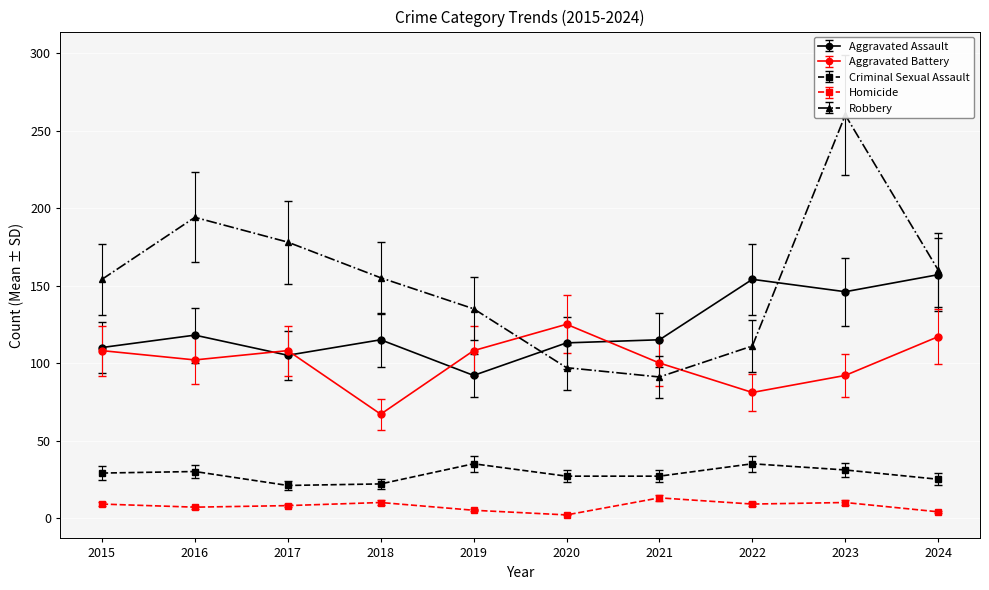

What is the highest value of the Criminal Sexual Assault series?

35